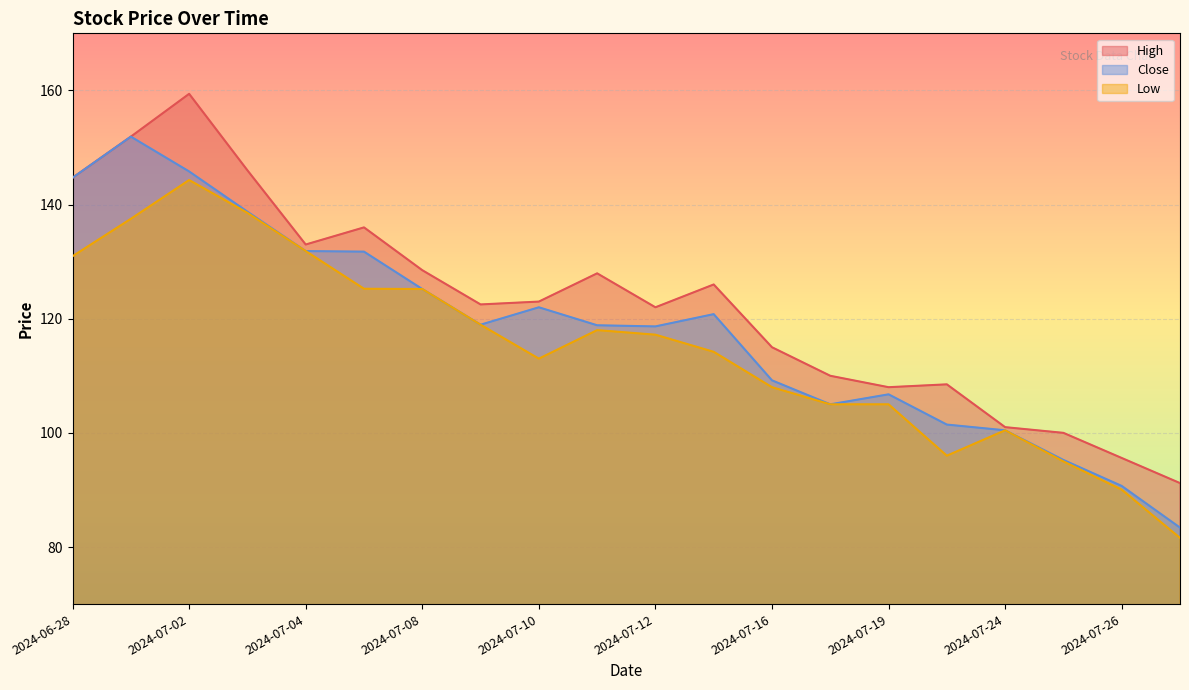

What is the difference between the maximum and minimum values in the High series?

68.2